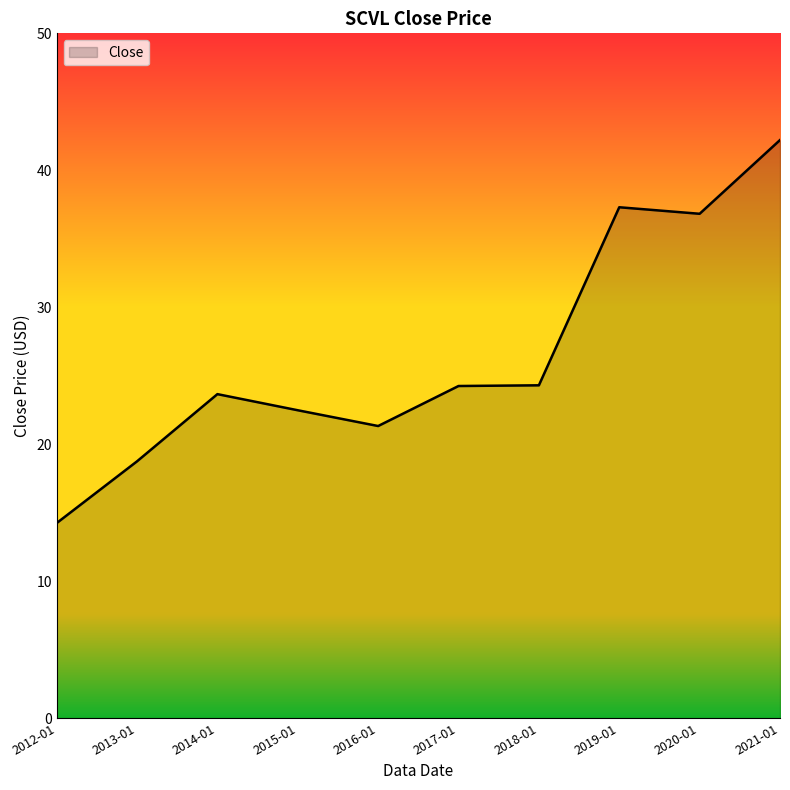

Which has a higher value, 2016-01 or 2020-01?

2020-01